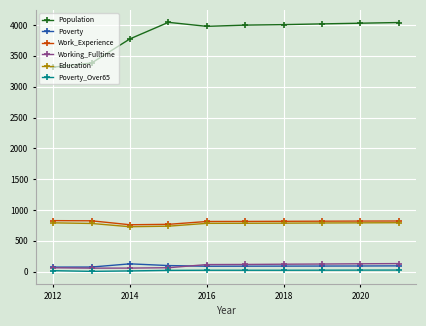

Which series has the largest total across all categories?

Population